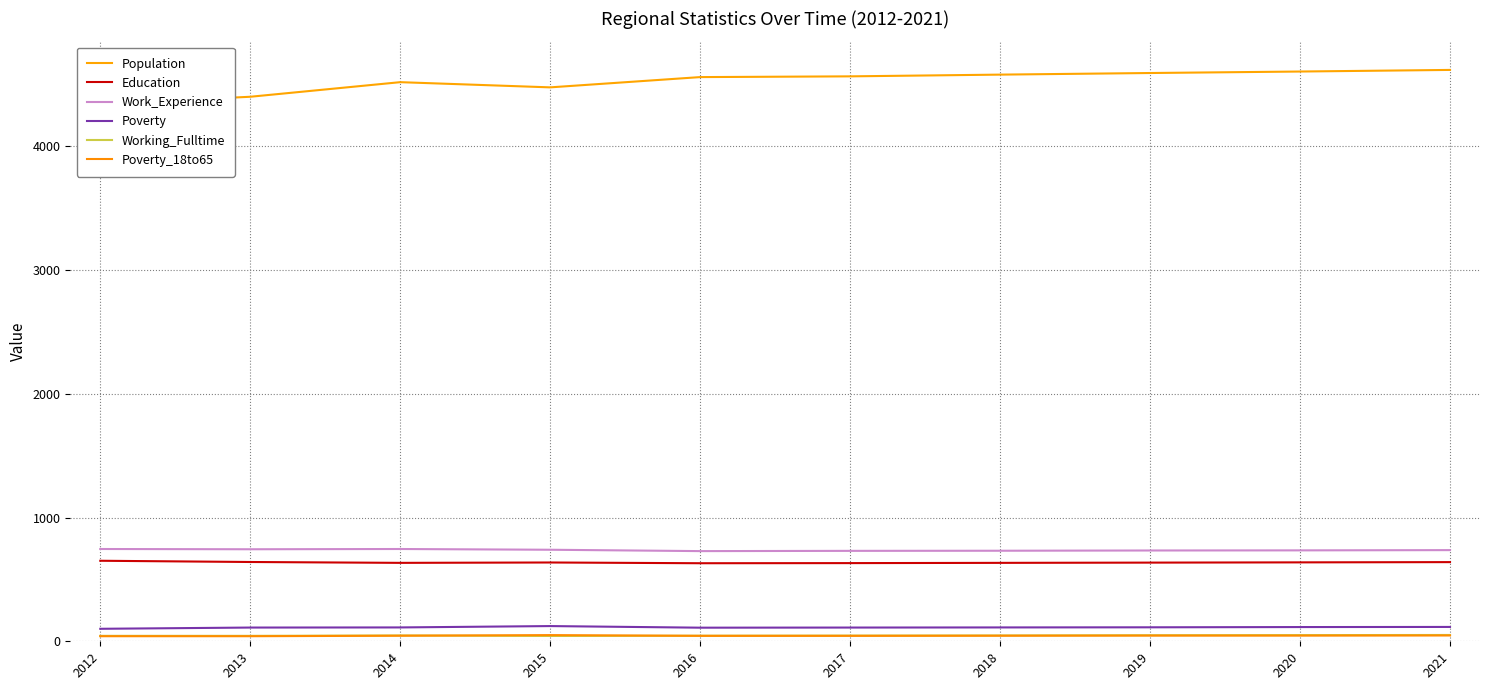

True or false: Poverty has more than 0 interior local peaks.

True